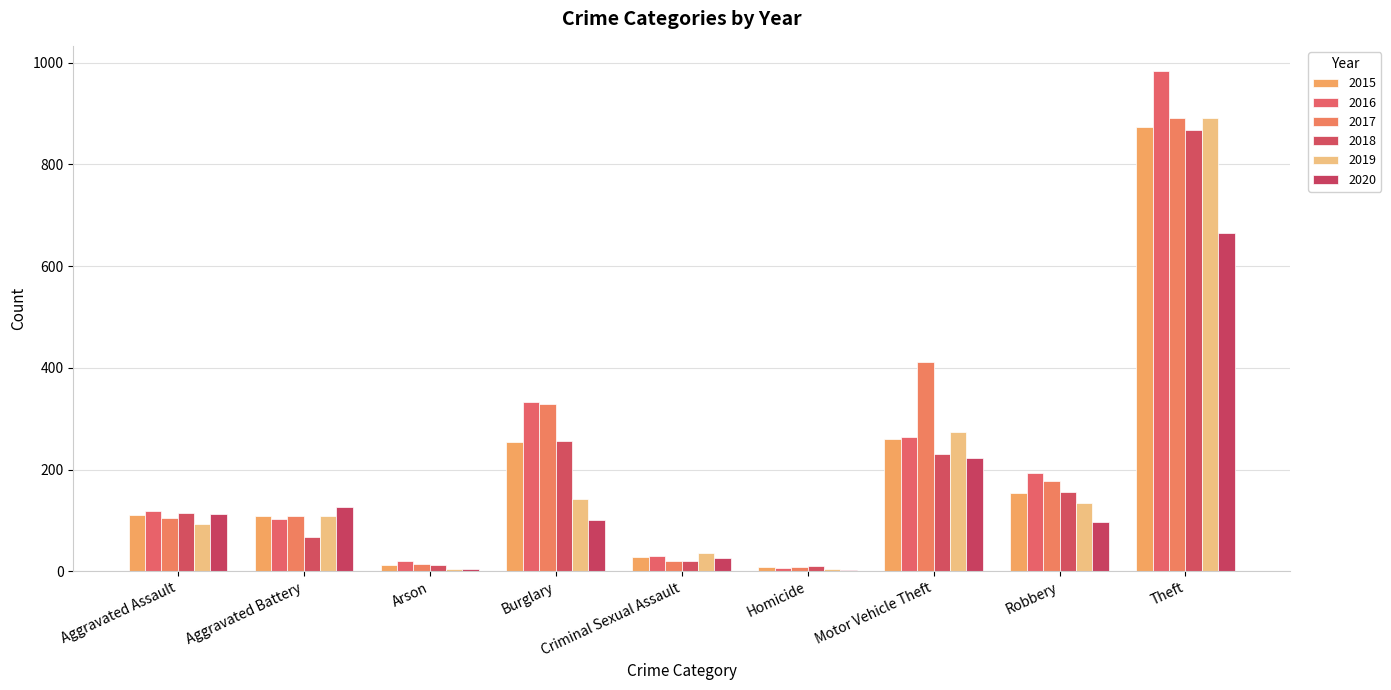

Reading left to right, extract all data points from this chart.

2015: 110	108	13	254	28	9	261	154	874
2016: 118	102	20	333	30	7	265	194	984
2017: 105	108	14	329	21	8	411	178	892
2018: 115	67	12	257	21	10	231	155	868
2019: 92	108	5	143	35	5	273	135	891
2020: 113	126	4	100	27	2	222	97	666